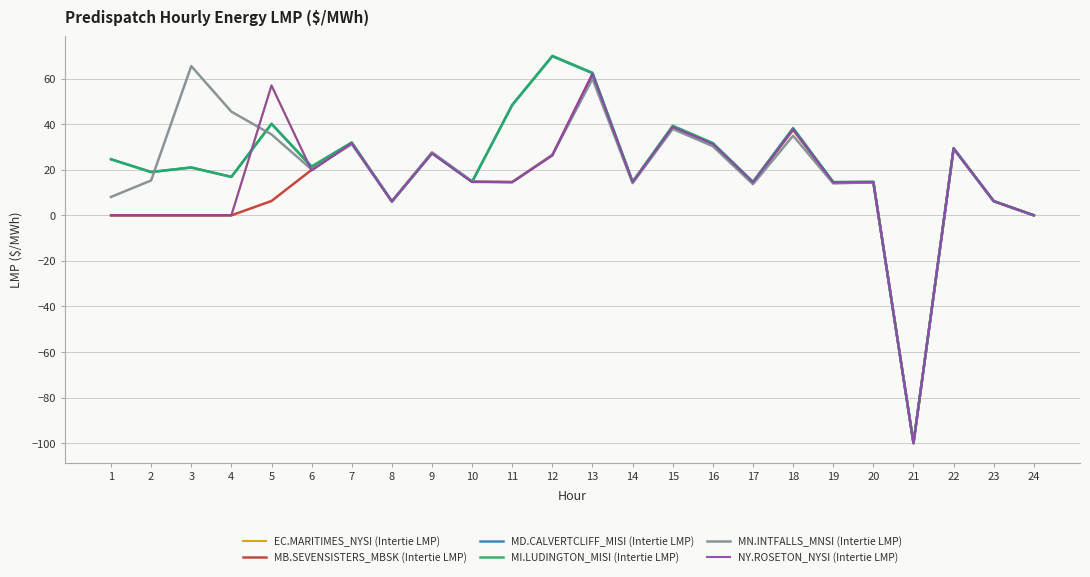

True or false: MB.SEVENSISTERS_MBSK (Intertie LMP) has a value of 21.2 at 17.

False